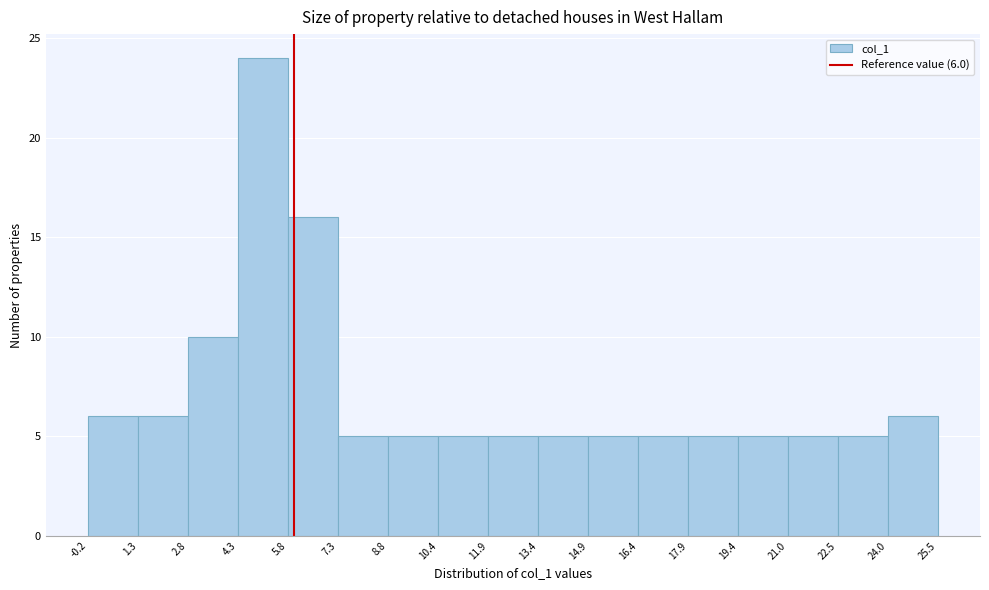

Which range on the x-axis has the tallest bar?

4.3 to 5.8